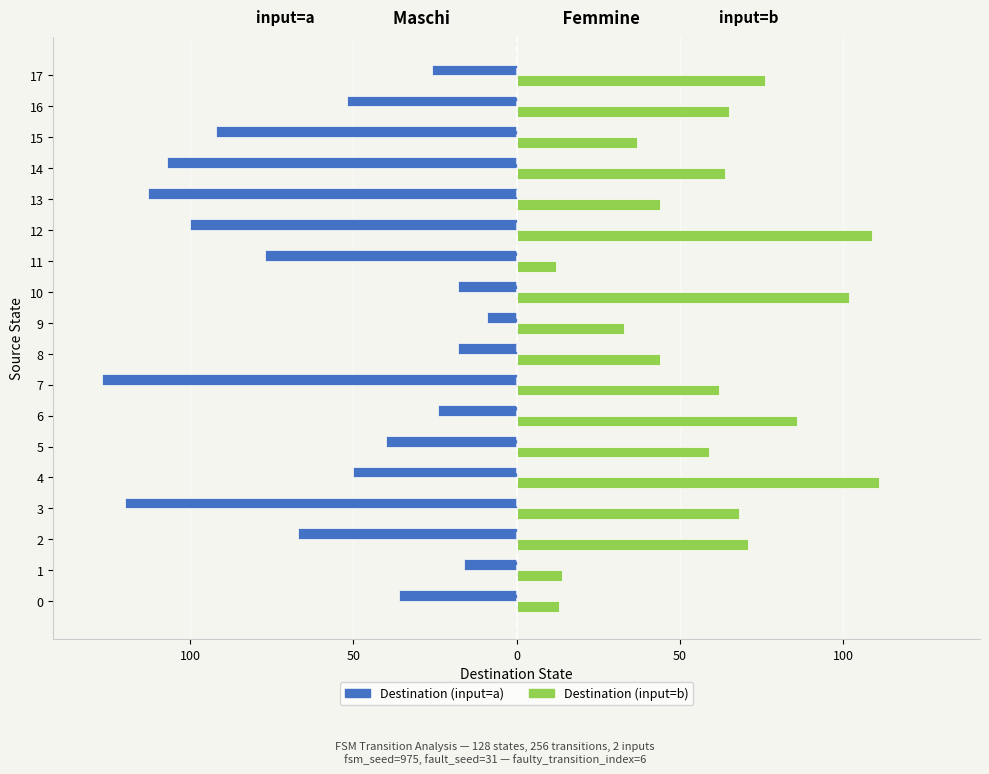

What are all the series names shown in the legend?

Destination (input=a), Destination (input=b)